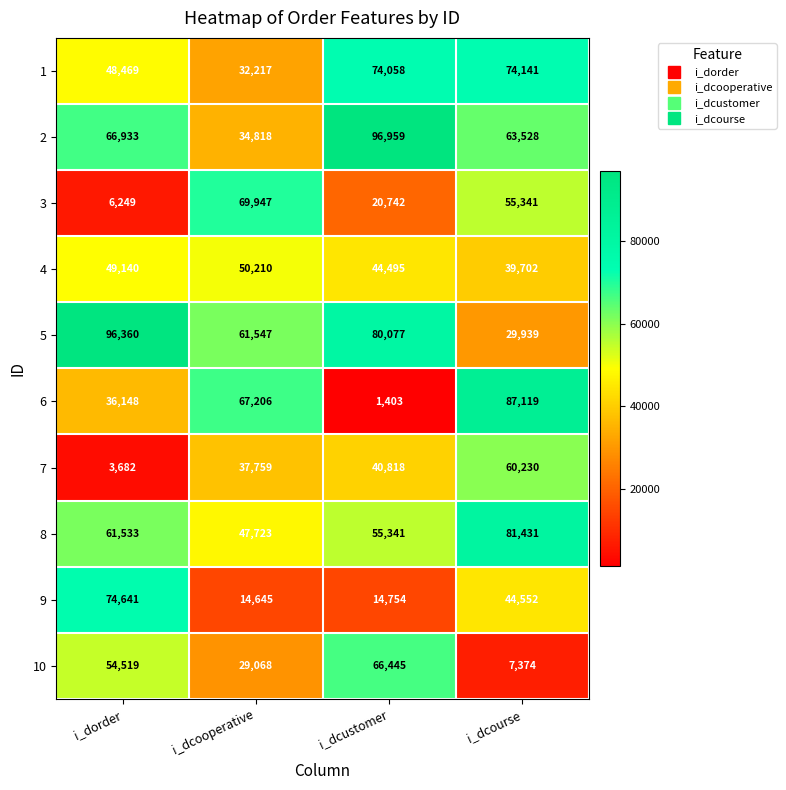

Rank the series at i_dcooperative from highest to lowest value.

3, 6, 5, 4, 8, 7, 2, 1, 10, 9